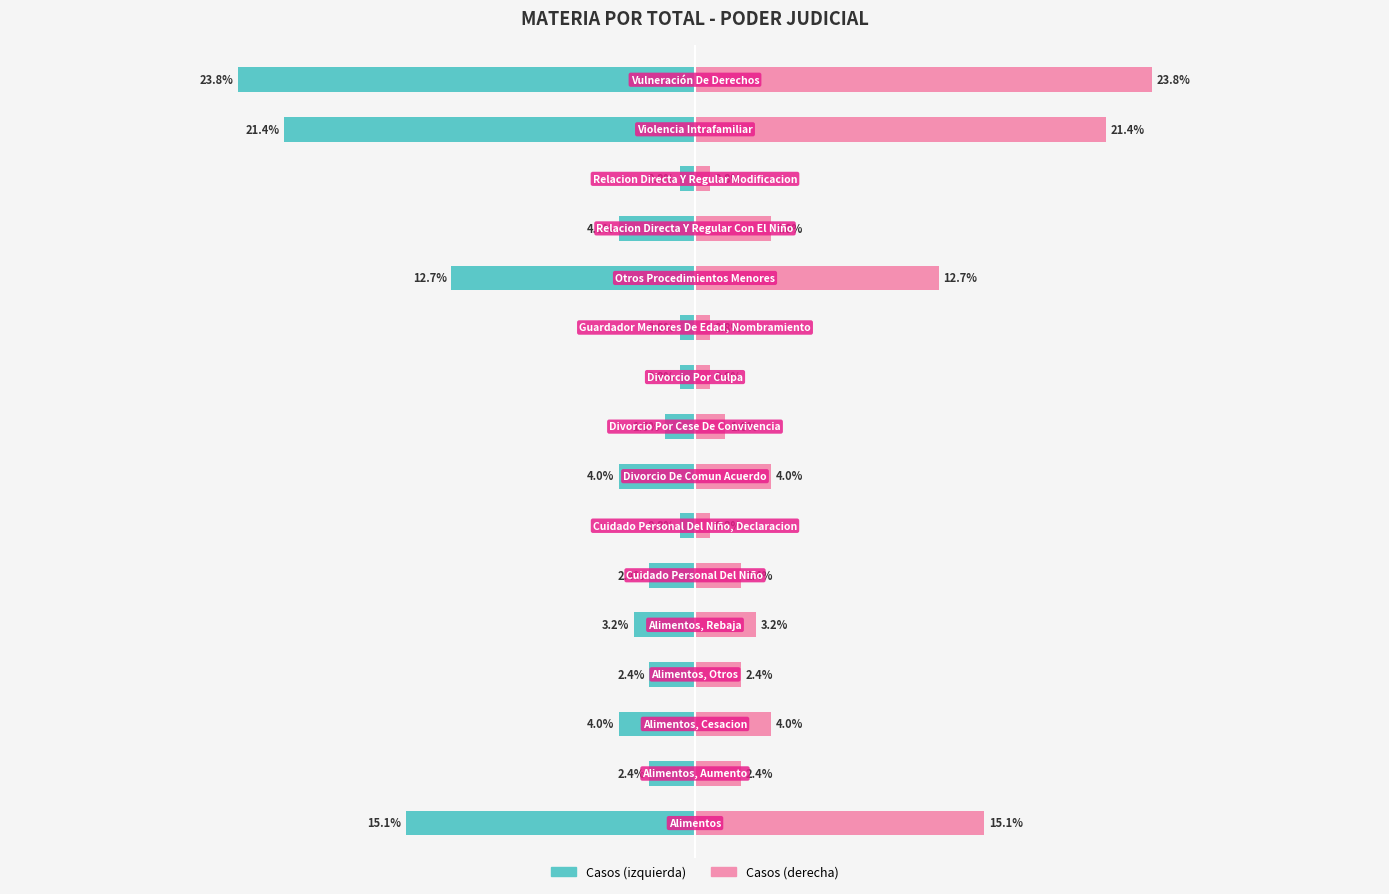

Which has a higher value, 7 or 5?

5